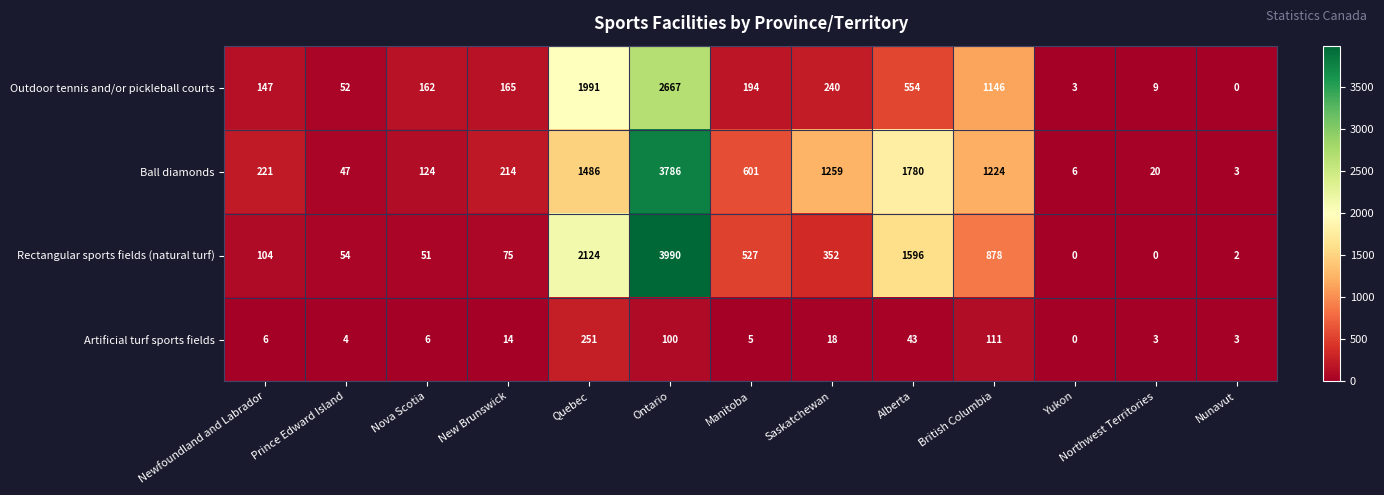

What is the average value of the Outdoor tennis and/or pickleball courts series?

564